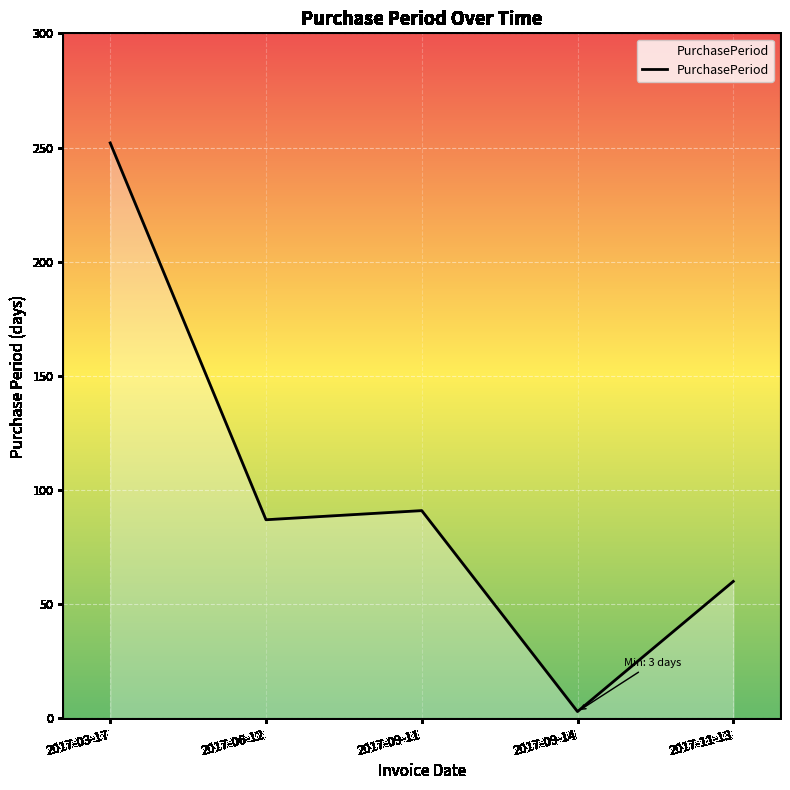

Reading left to right, what are all the values shown in this chart?

252	87	91	3	60